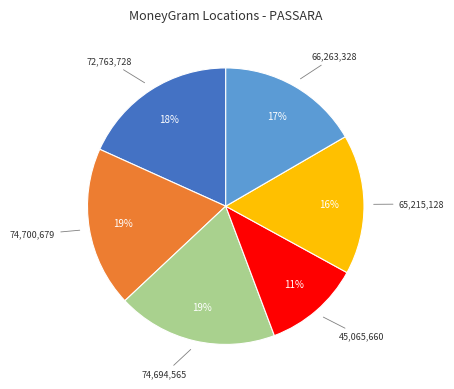

Count the number of slices in the pie.

6